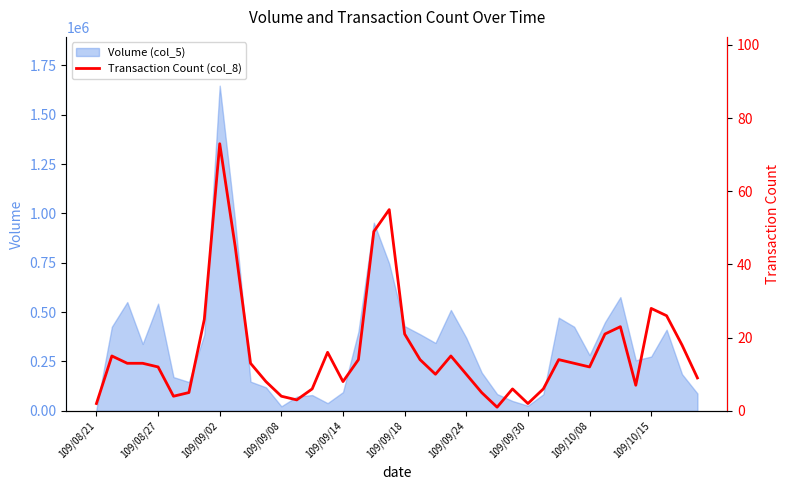

At which label does Volume (col_5) reach its peak?

109/09/02